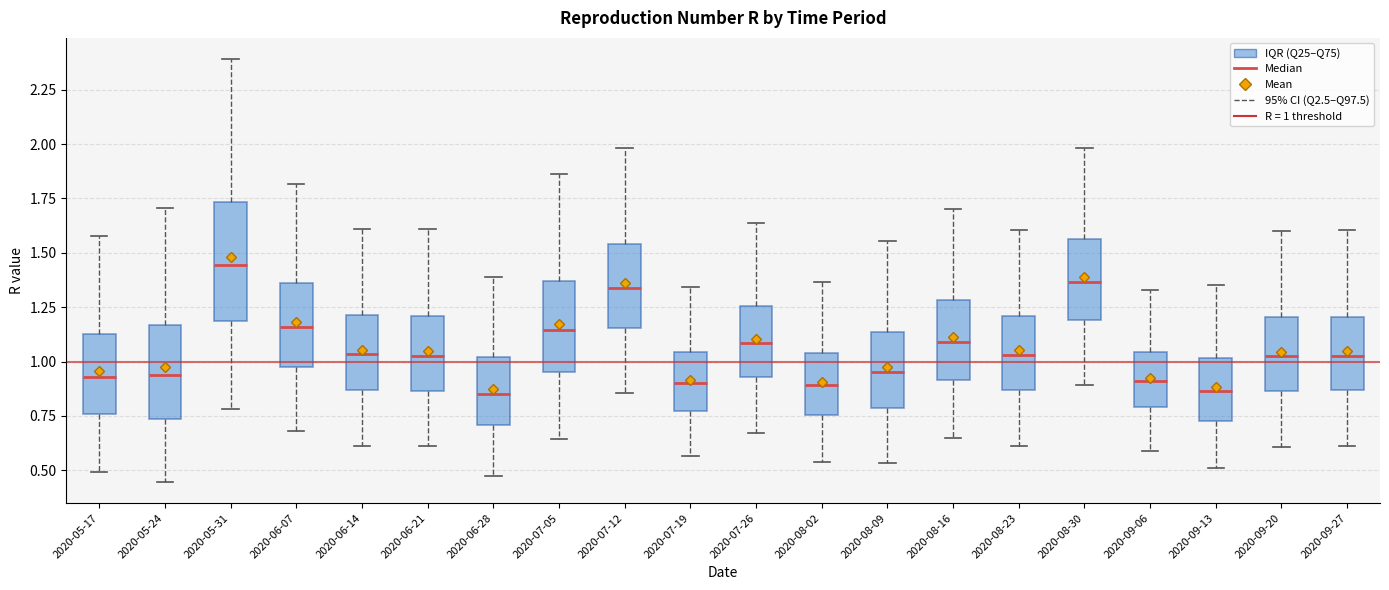

Reading left to right, transcribe this box plot: for each box, give where its median line is, the range the box spans, and where its two whiskers end, as read against the y-axis. The values are not printed on the chart, so give them approximately, as read against the axis.

2020-05-17: median 0.95, box 0.75 to 1.15, whiskers 0.50 to 1.60
2020-05-24: median 0.95, box 0.75 to 1.15, whiskers 0.45 to 1.70
2020-05-31: median 1.45, box 1.20 to 1.75, whiskers 0.80 to 2.40
2020-06-07: median 1.15, box 1.00 to 1.35, whiskers 0.70 to 1.80
2020-06-14: median 1.05, box 0.85 to 1.20, whiskers 0.60 to 1.60
2020-06-21: median 1.05, box 0.85 to 1.20, whiskers 0.60 to 1.60
2020-06-28: median 0.85, box 0.70 to 1.00, whiskers 0.50 to 1.40
2020-07-05: median 1.15, box 0.95 to 1.35, whiskers 0.65 to 1.85
2020-07-12: median 1.35, box 1.15 to 1.55, whiskers 0.85 to 2.00
2020-07-19: median 0.90, box 0.75 to 1.05, whiskers 0.55 to 1.35
2020-07-26: median 1.10, box 0.95 to 1.25, whiskers 0.65 to 1.65
2020-08-02: median 0.90, box 0.75 to 1.05, whiskers 0.55 to 1.35
2020-08-09: median 0.95, box 0.80 to 1.15, whiskers 0.55 to 1.55
2020-08-16: median 1.10, box 0.90 to 1.30, whiskers 0.65 to 1.70
2020-08-23: median 1.05, box 0.85 to 1.20, whiskers 0.60 to 1.60
2020-08-30: median 1.35, box 1.20 to 1.55, whiskers 0.90 to 2.00
2020-09-06: median 0.90, box 0.80 to 1.05, whiskers 0.60 to 1.35
2020-09-13: median 0.85, box 0.75 to 1.00, whiskers 0.50 to 1.35
2020-09-20: median 1.05, box 0.85 to 1.20, whiskers 0.60 to 1.60
2020-09-27: median 1.05, box 0.85 to 1.20, whiskers 0.60 to 1.60